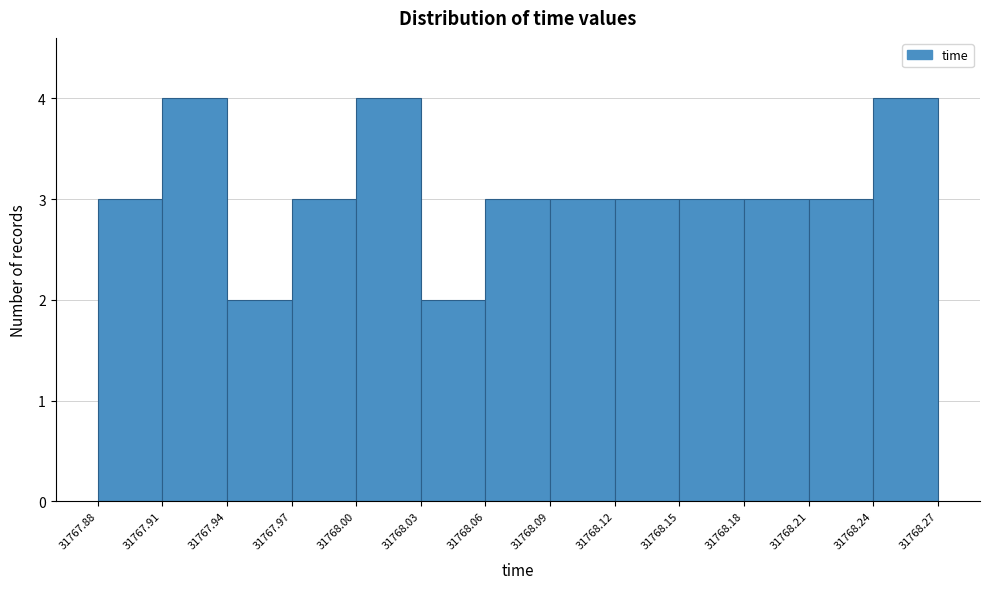

Reading left to right, transcribe this chart: for each bar, give the range it covers on the x-axis and its height. The values are not printed on the chart, so give them approximately, as read against the axis.

31767.88 to 31767.91: 3
31767.91 to 31767.94: 4
31767.94 to 31767.97: 2
31767.97 to 31768.00: 3
31768.00 to 31768.03: 4
31768.03 to 31768.06: 2
31768.06 to 31768.09: 3
31768.09 to 31768.12: 3
31768.12 to 31768.15: 3
31768.15 to 31768.18: 3
31768.18 to 31768.21: 3
31768.21 to 31768.24: 3
31768.24 to 31768.27: 4